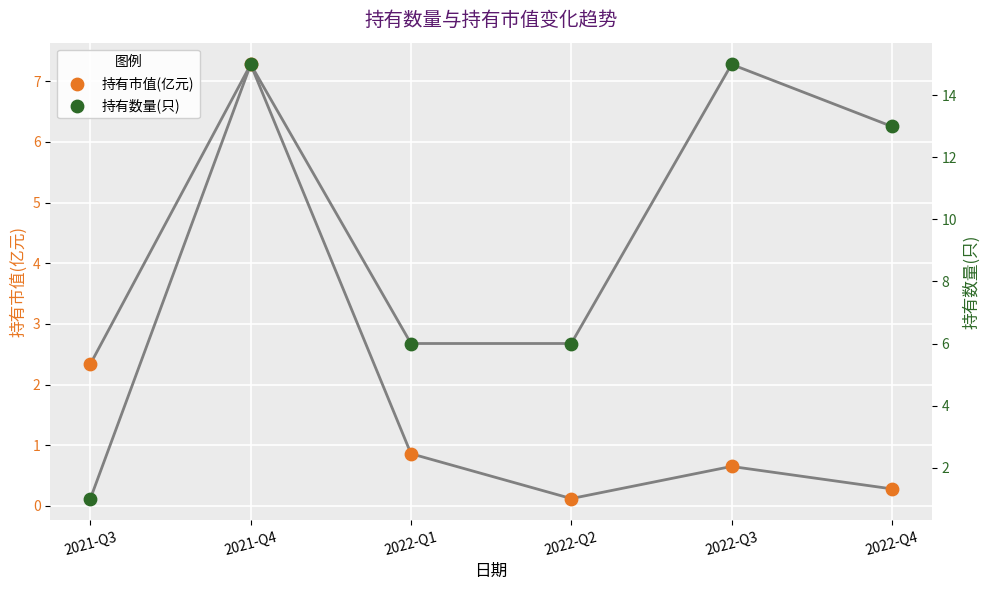

What is the total value across all series at 2021-Q3?

3.3